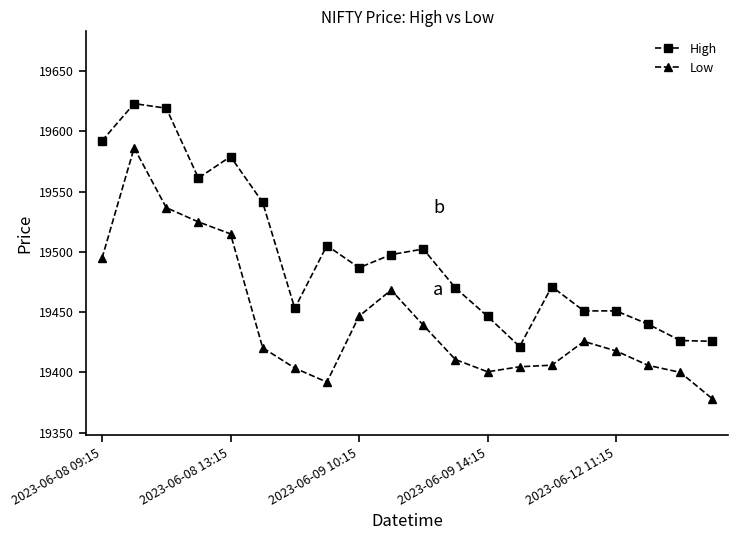

At how many categories does at least one series exceed 19571?

4